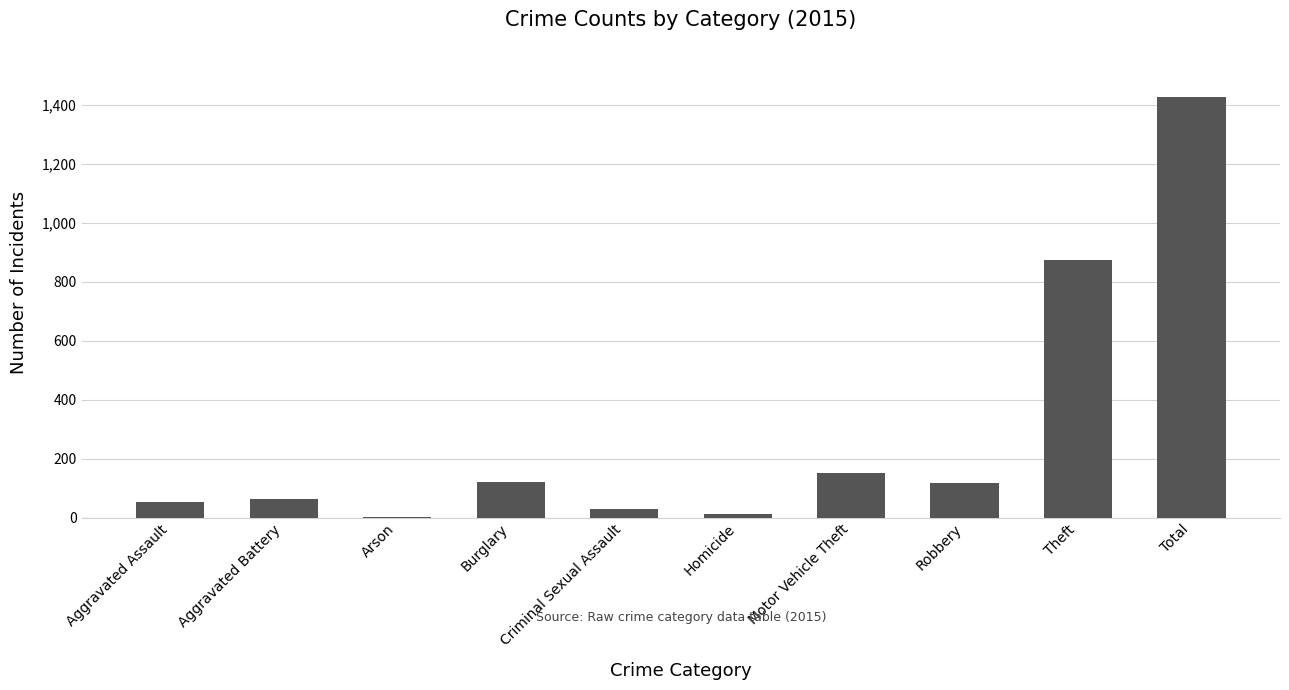

At which category does the chart reach its peak across all series?

Total